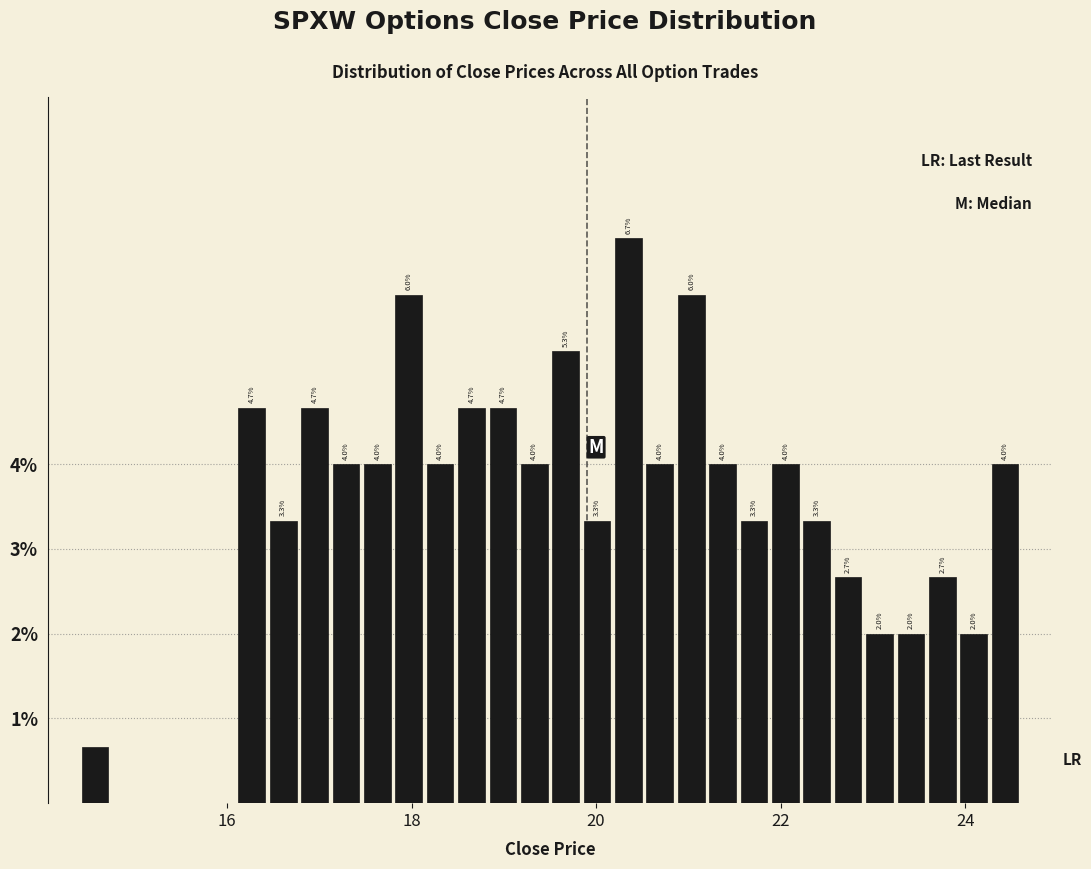

Read against the x-axis, roughly where is the centre of the tallest bar?

20.4